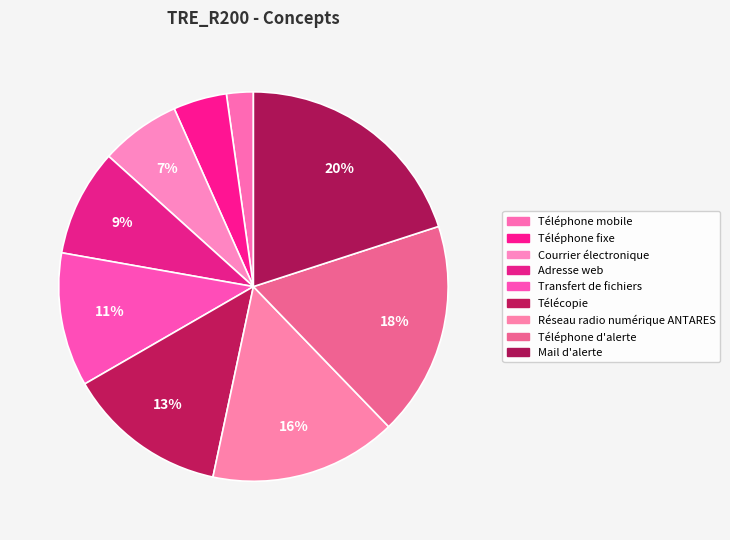

What portion of the pie excludes Courrier électronique?

93.3%